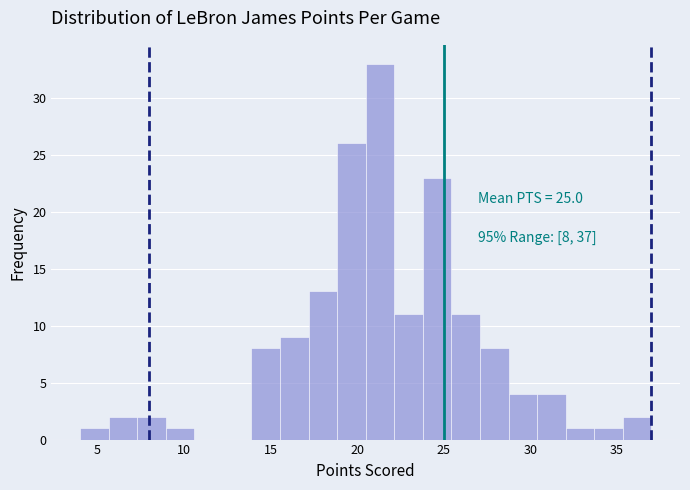

Around what value on the x-axis is the tallest bar? Give the approximate position of its centre, as read against the axis.

21.5